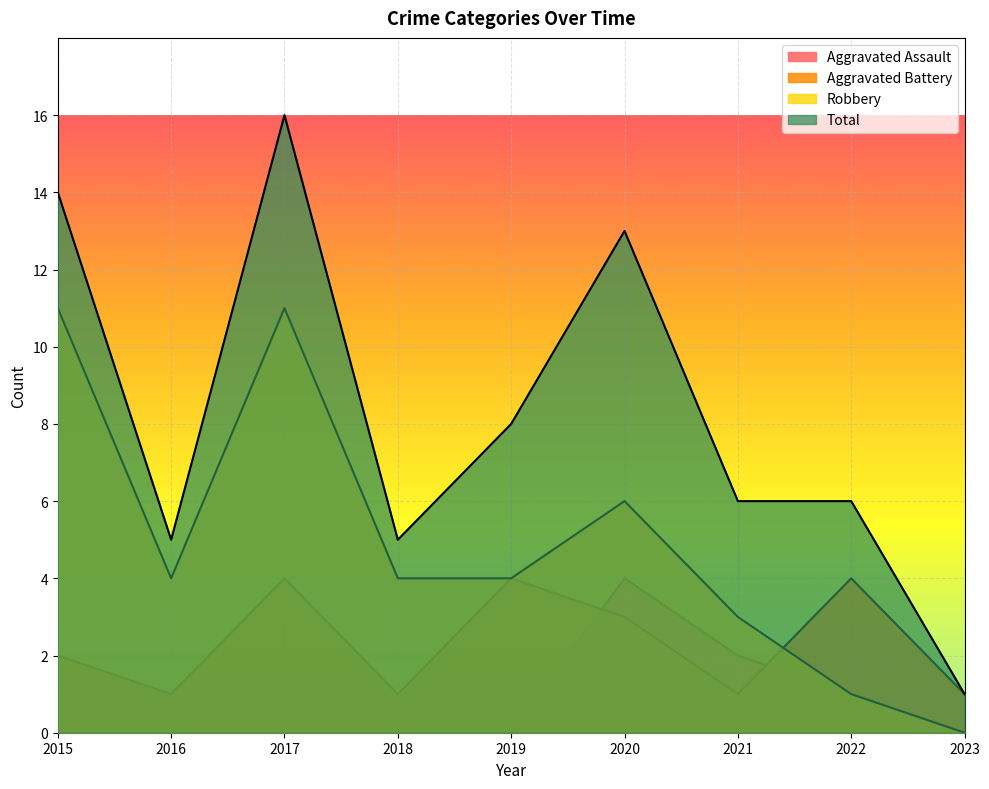

True or false: Total and Aggravated Battery cross at least once.

False